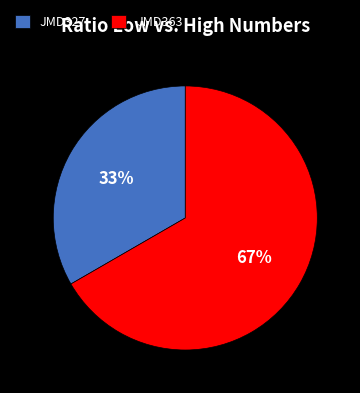

Do JMD327 and JMD363 together represent more than half of the pie?

Yes